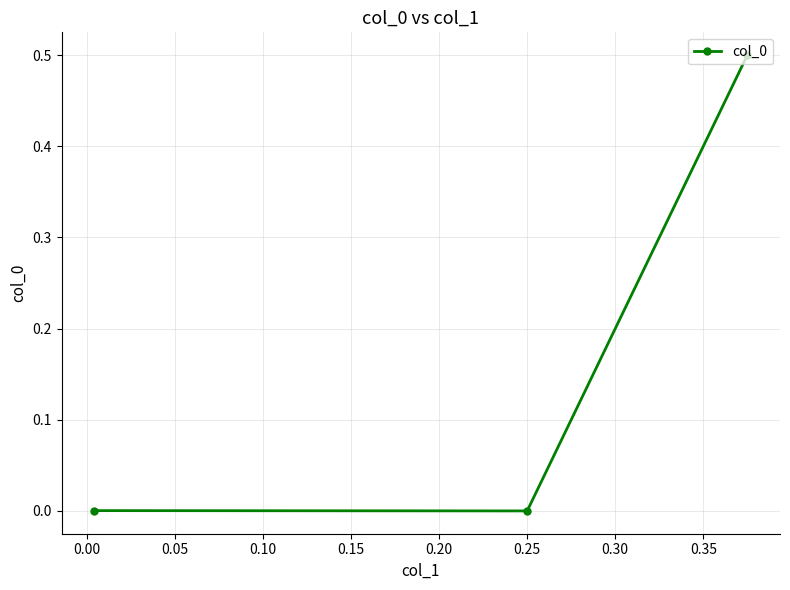

How many lines are shown in the chart?

1